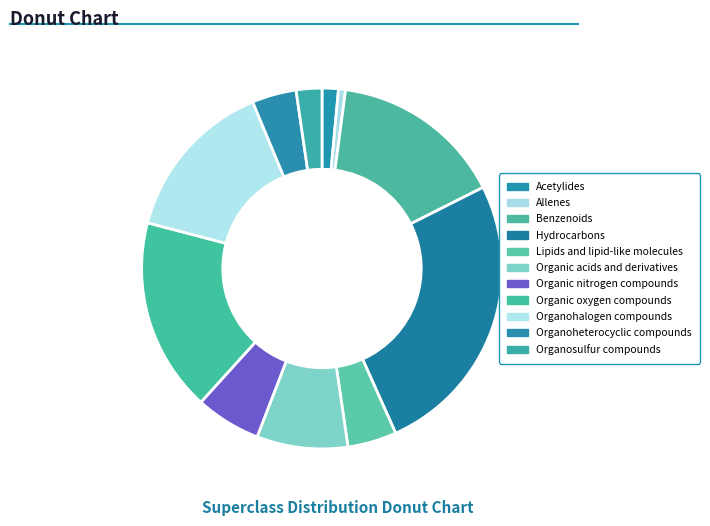

Do Benzenoids and Organoheterocyclic compounds together represent more than half of the pie?

No